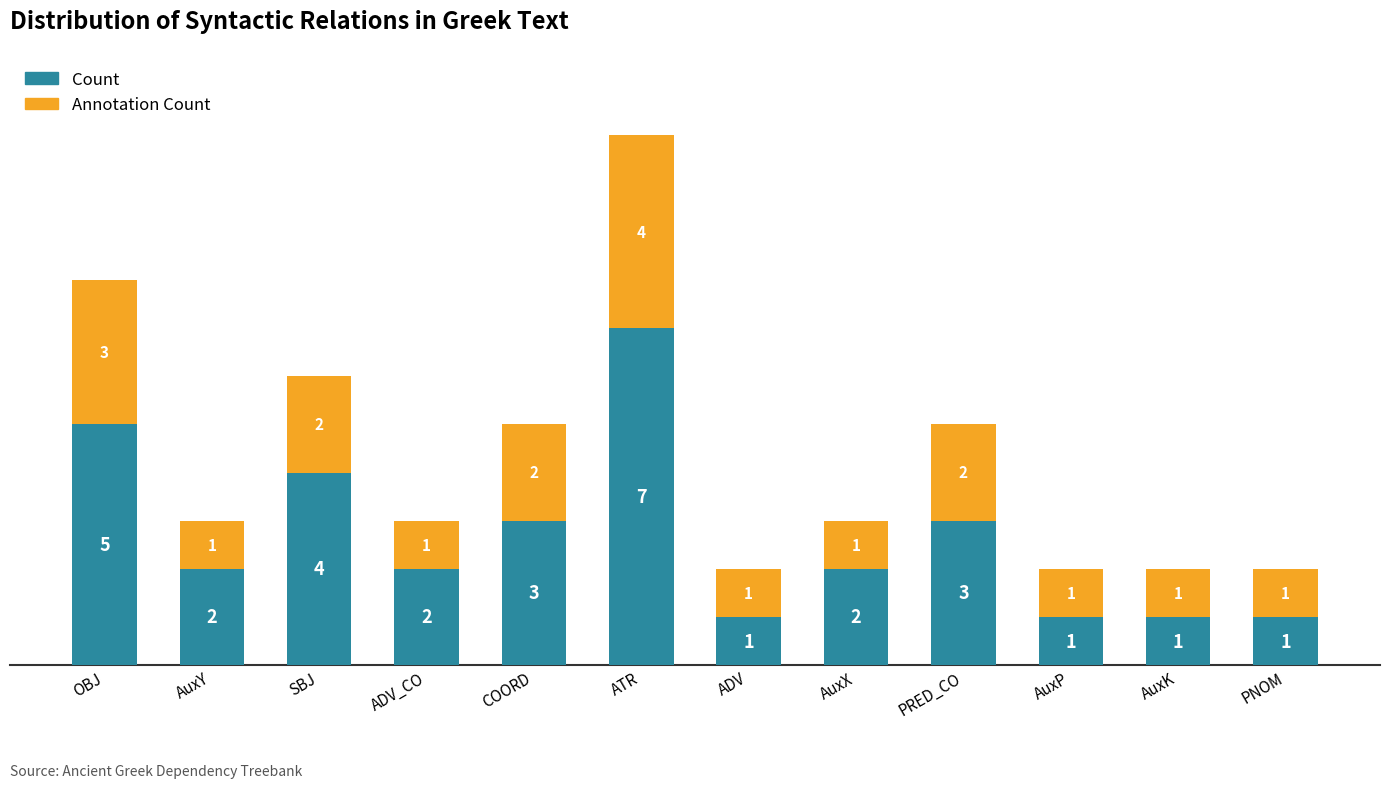

How many series are shown in this chart?

2